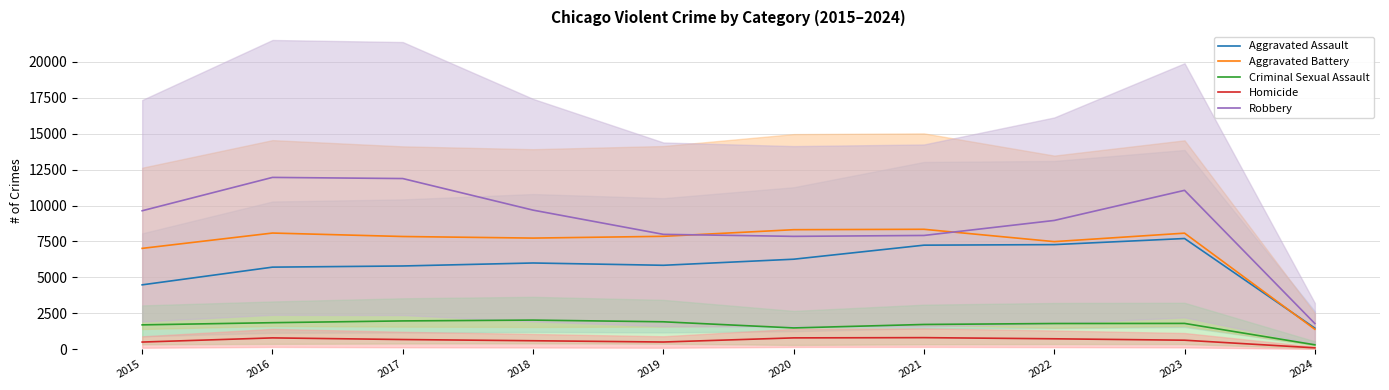

What is the smallest value displayed?

94